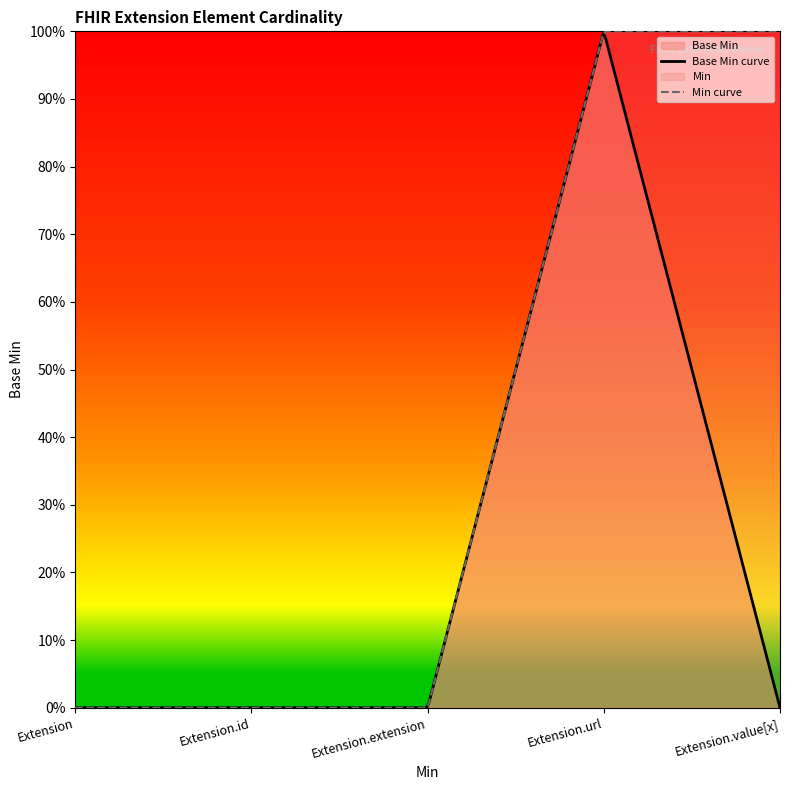

The chart shows a value of 1 at Extension.url. True or false?

True